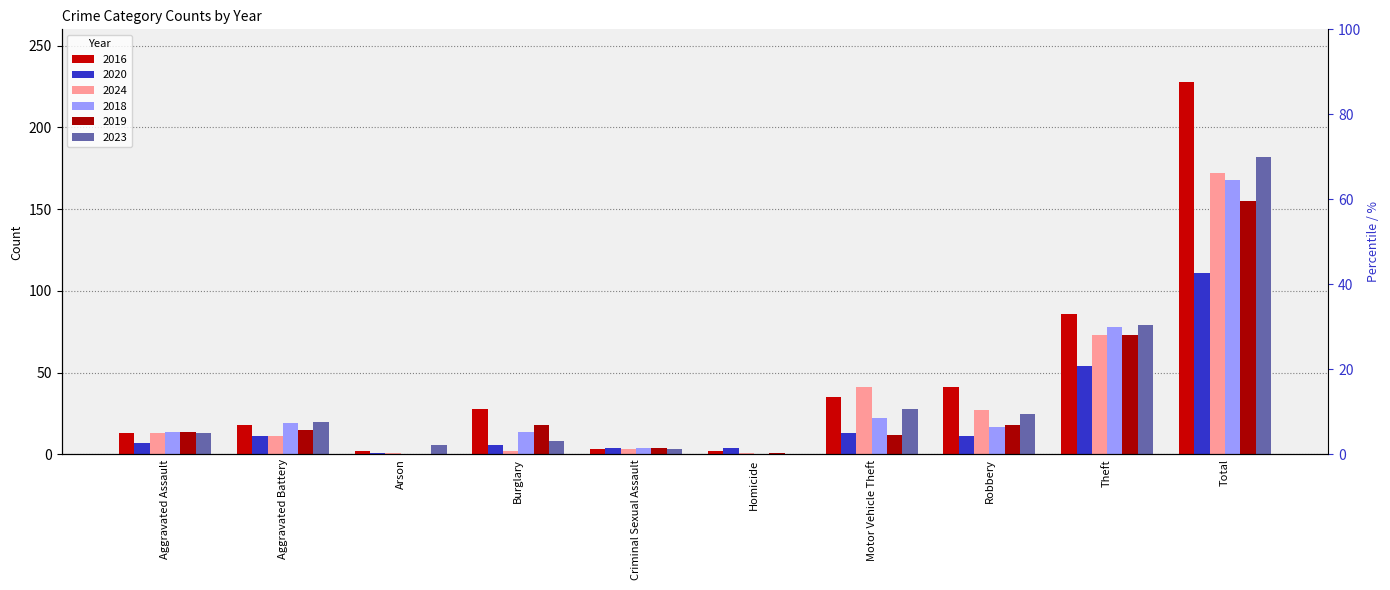

Rank the series at Aggravated Battery from lowest to highest value.

2020, 2024, 2019, 2016, 2018, 2023